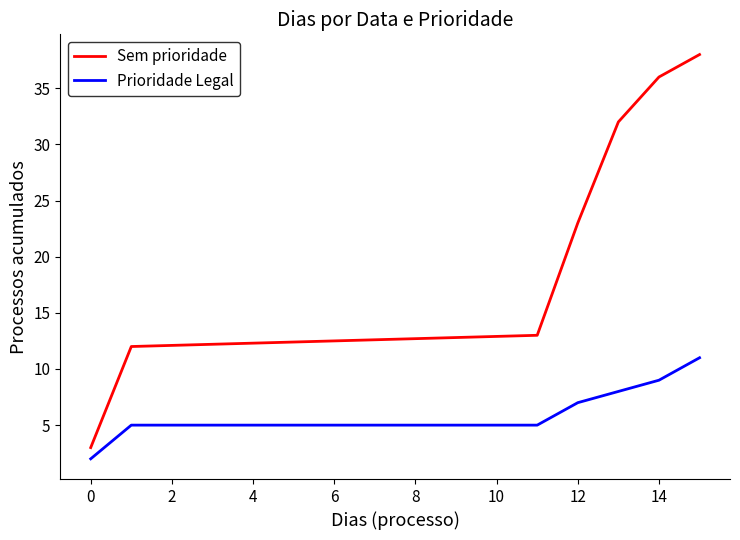

Rank the series by their maximum value, from lowest to highest.

Prioridade Legal, Sem prioridade